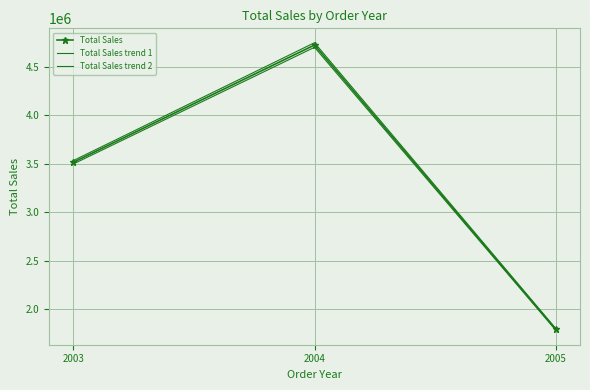

Which category has the lowest value across all series?

2005